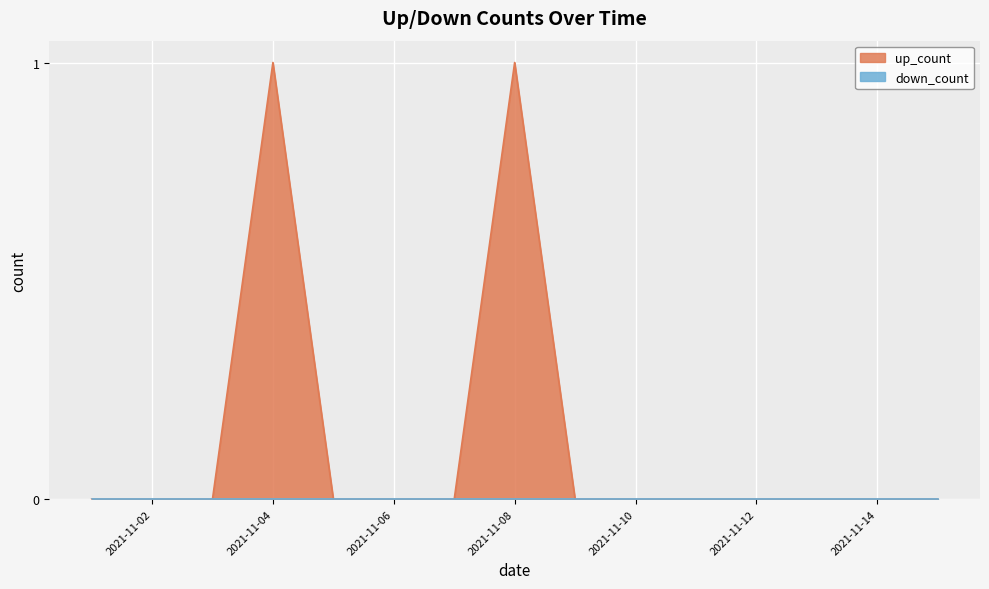

Rank the categories by value from lowest to highest.

2021-11-01, 2021-11-02, 2021-11-03, 2021-11-05, 2021-11-06, 2021-11-07, 2021-11-09, 2021-11-10, 2021-11-11, 2021-11-12, 2021-11-13, 2021-11-14, 2021-11-15, 2021-11-04, 2021-11-08